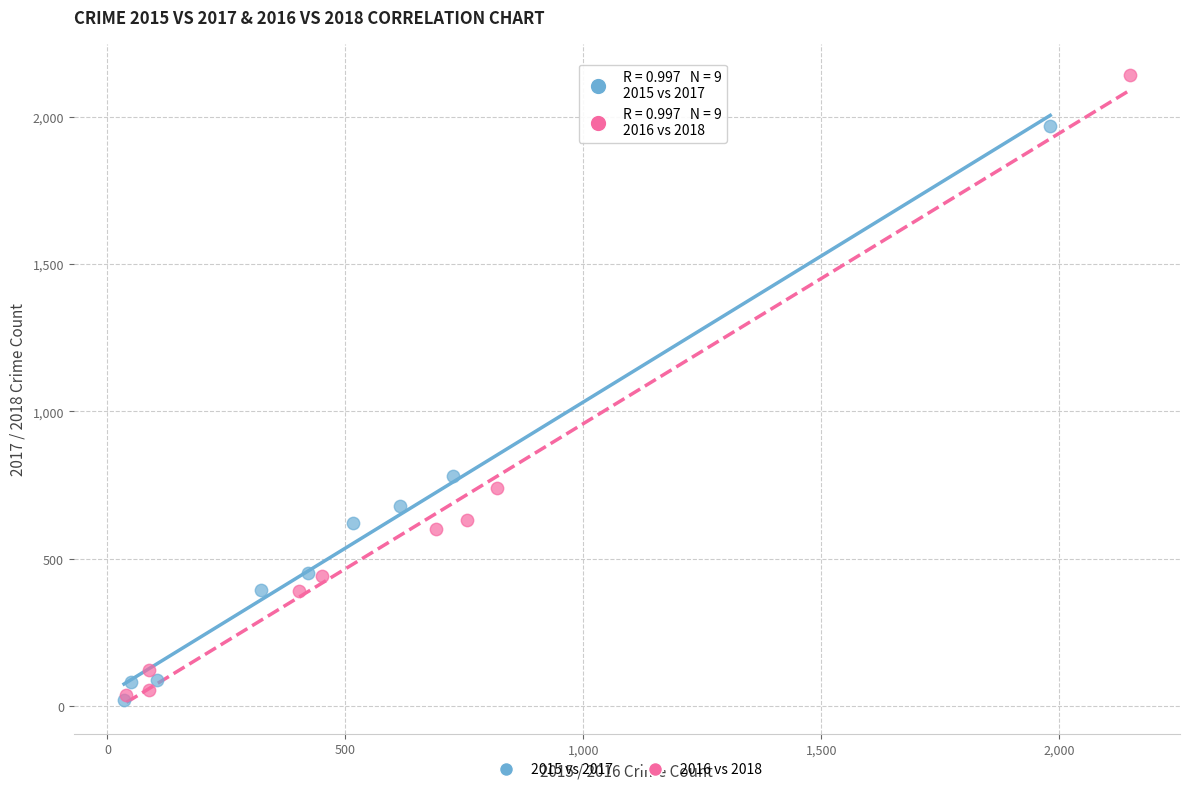

What are all the series names shown in the legend?

2015 vs 2017, 2016 vs 2018